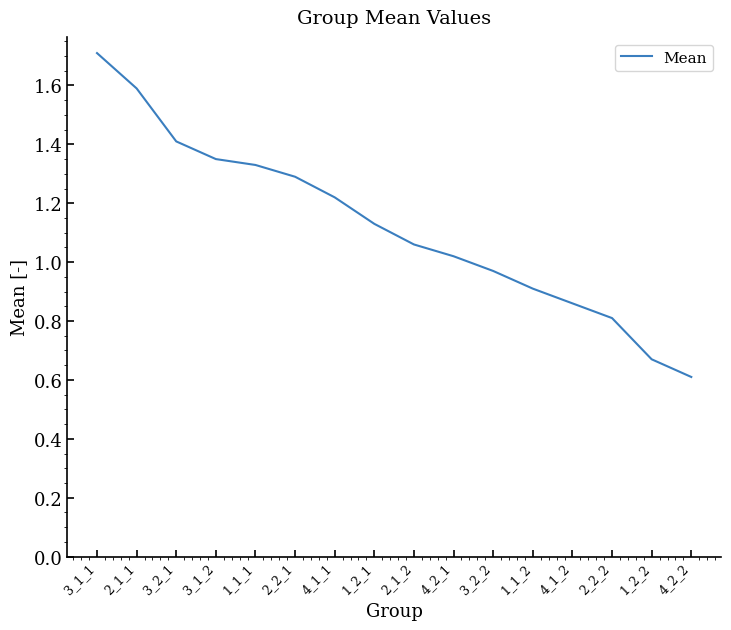

The value at 1_1_2 is 0.9. True or false?

True